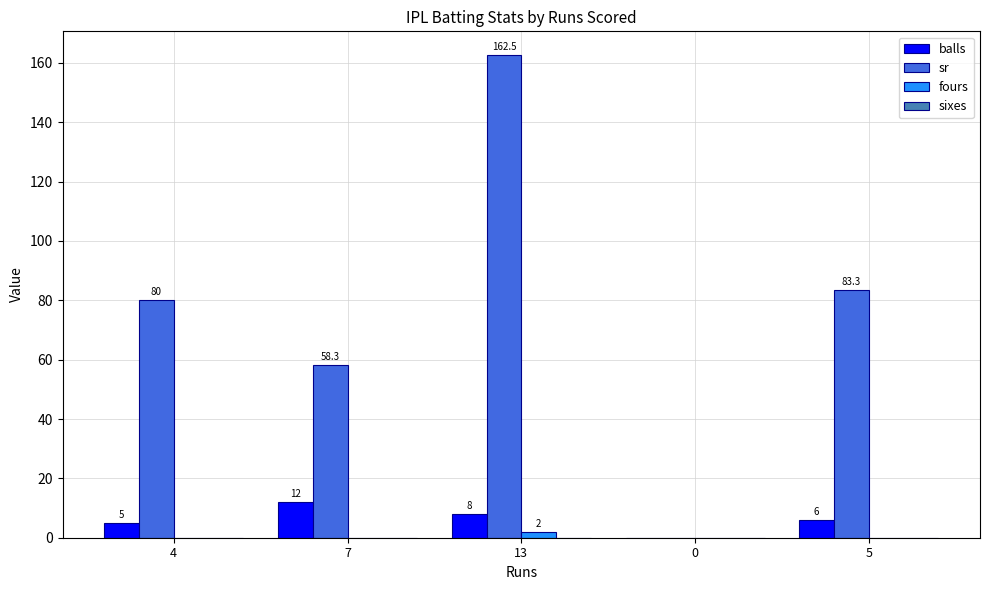

At which category does the chart reach its peak across all series?

13